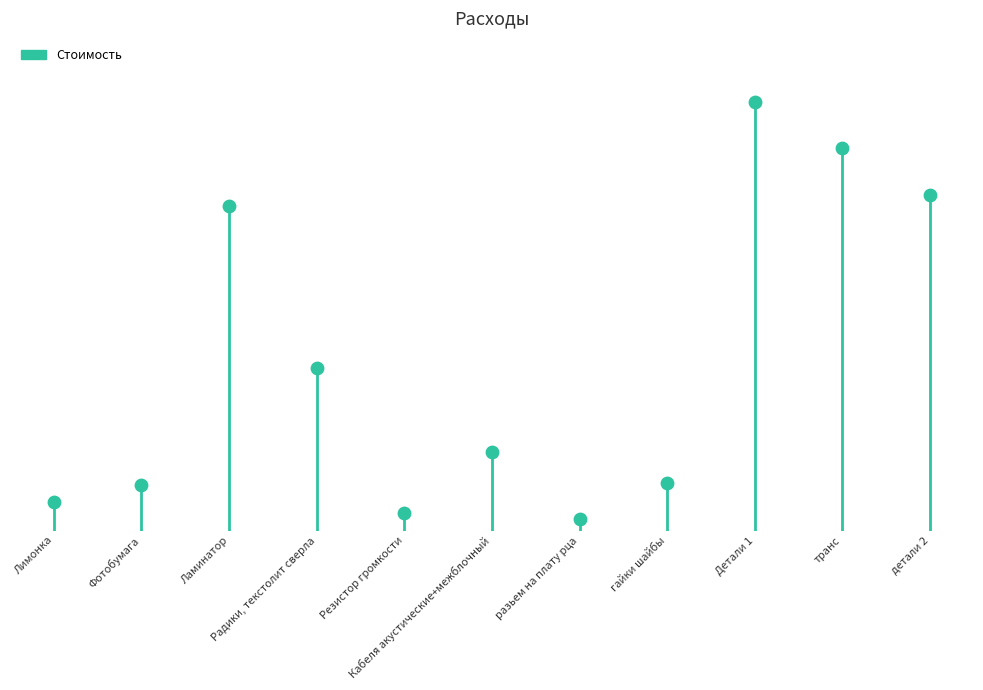

What is the change in value from Ламинатор to транс?

+500